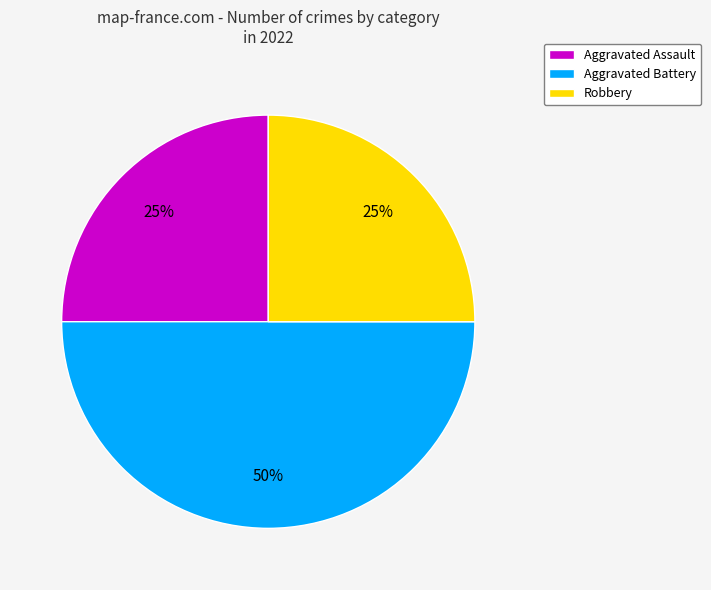

To the nearest percent, what portion does Robbery represent?

25%